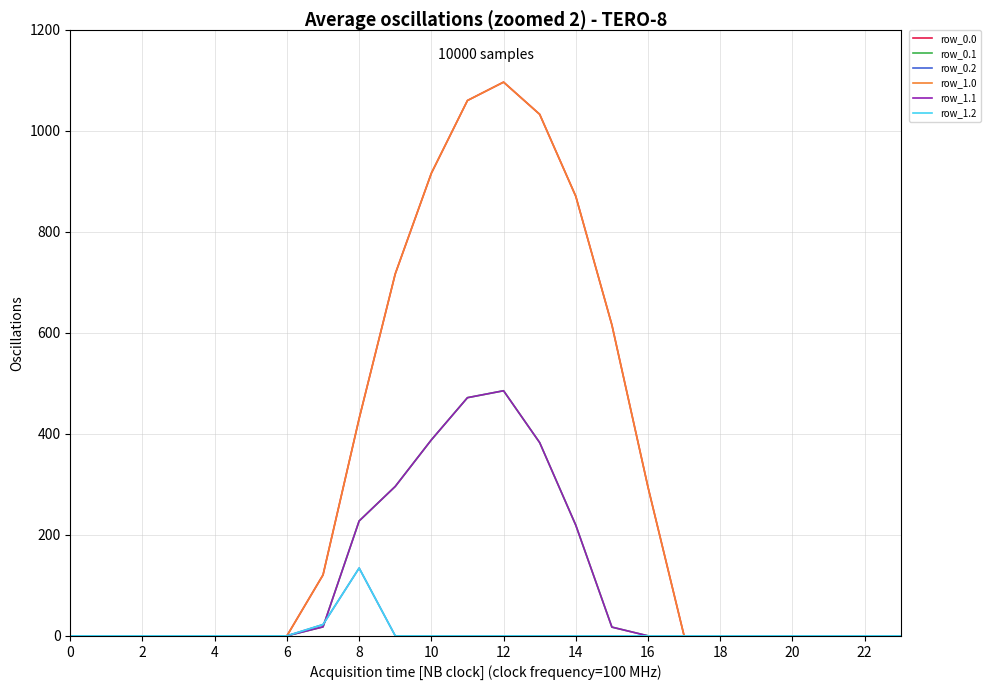

Does the chart display data point markers on the line(s)?

No